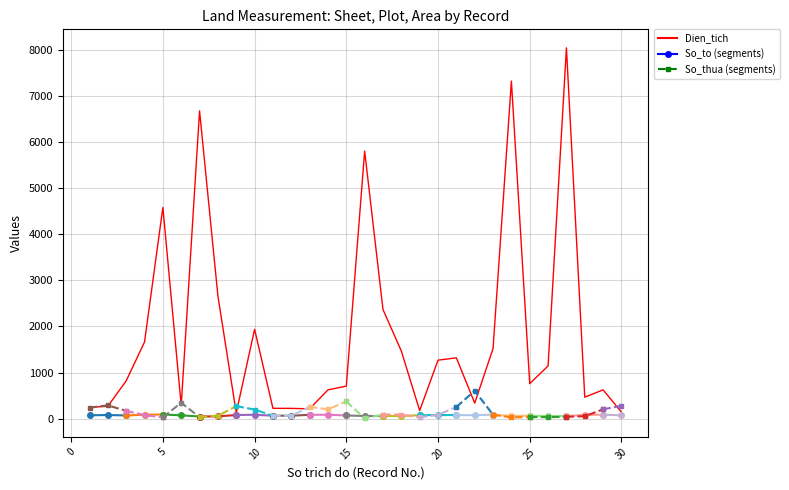

Rank the series by their maximum value, from lowest to highest.

So_to, So_thua, Dien_tich